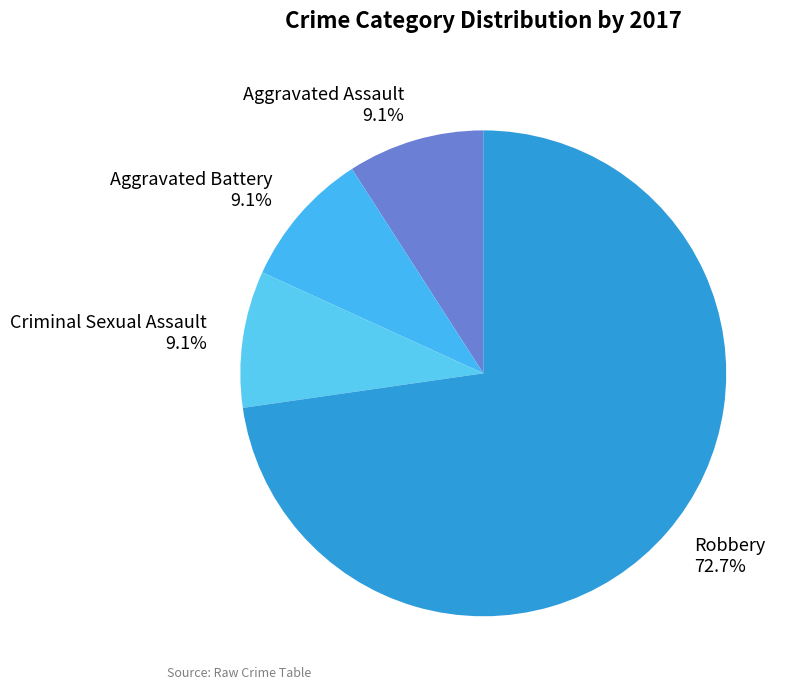

What is the total percentage of Criminal Sexual Assault and Aggravated Battery?

18.2%